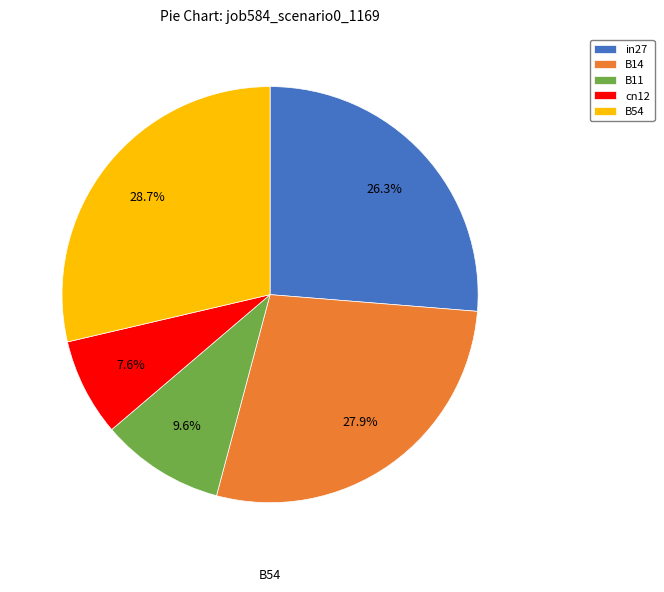

To the nearest percent, what portion does B54 represent?

29%